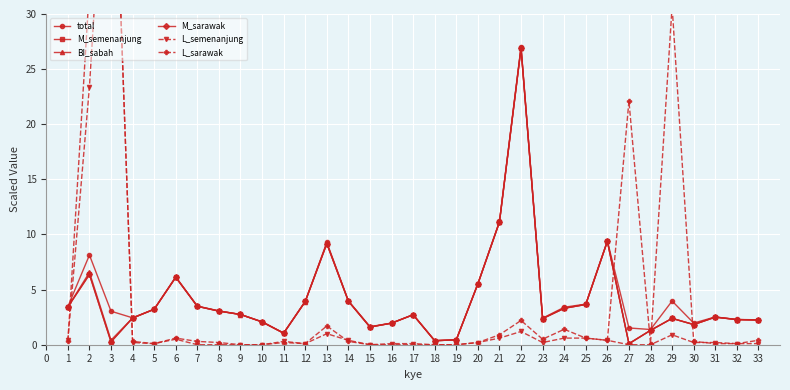

What is the value of the M_semenanjung point at the 26th from the left?

9.4